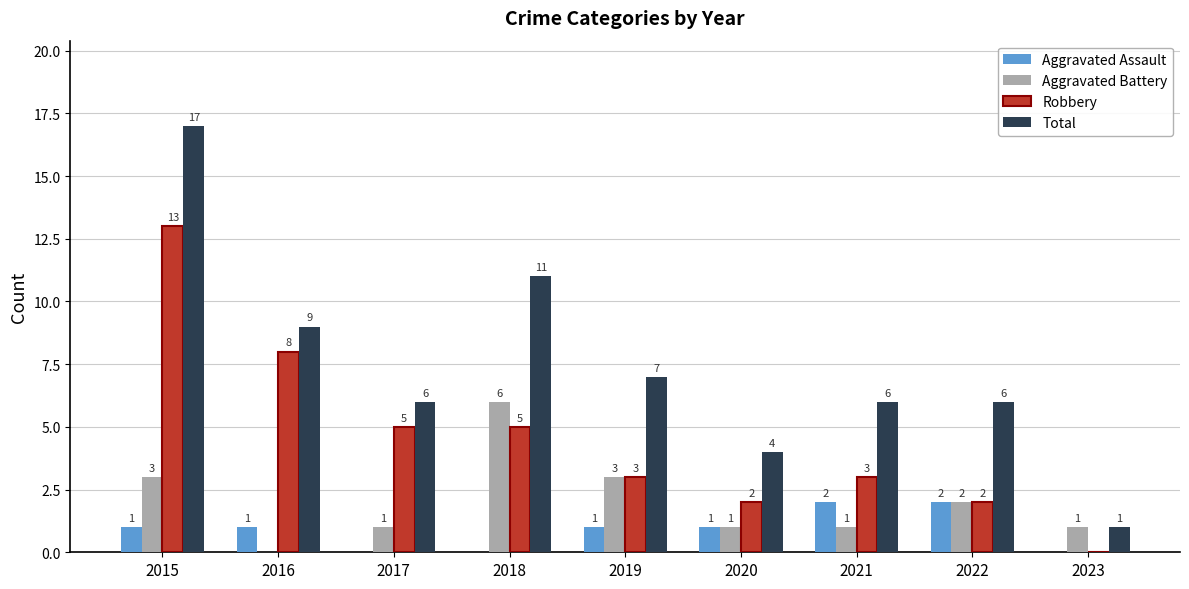

How many categories are shown in the chart?

9